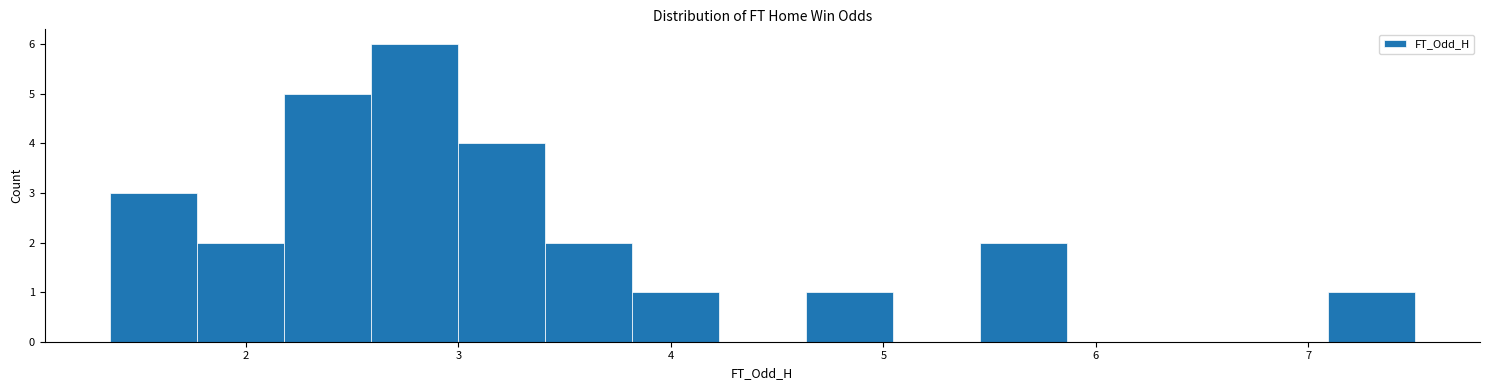

Reading left to right, transcribe this chart: for each bar, give the range it covers on the x-axis and its height. Neither the bar edges nor the heights are printed on the chart, so give them approximately, as read against the axes.

1.4 to 1.8: 3
1.8 to 2.2: 2
2.2 to 2.6: 5
2.6 to 3.0: 6
3.0 to 3.4: 4
3.4 to 3.8: 2
3.8 to 4.2: 1
4.2 to 4.6: 0
4.6 to 5.0: 1
5.0 to 5.5: 0
5.5 to 5.9: 2
5.9 to 6.3: 0
6.3 to 6.7: 0
6.7 to 7.1: 0
7.1 to 7.5: 1